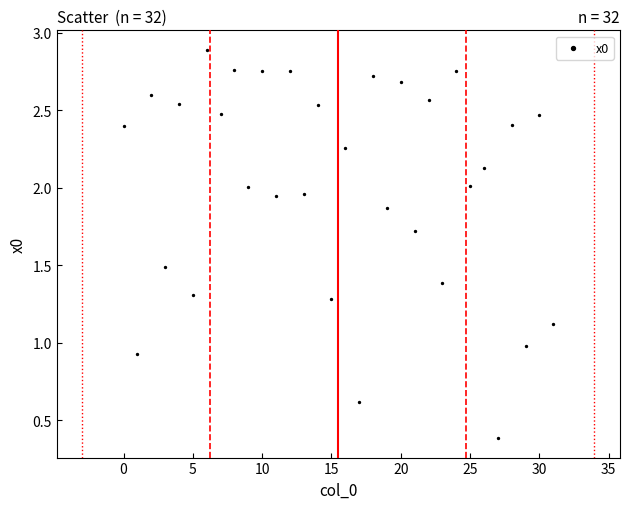

Count the number of points in this scatter plot.

32